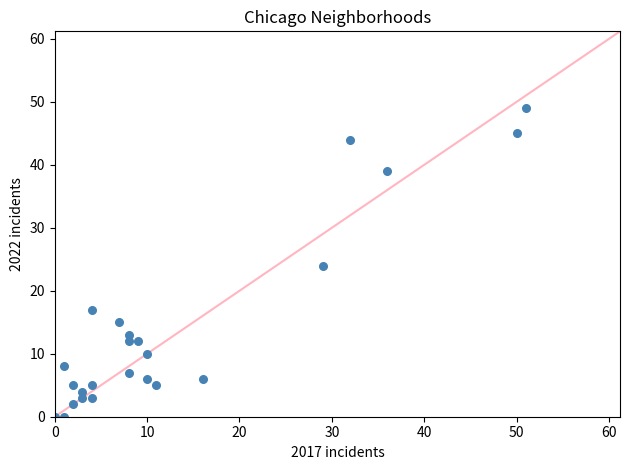

What is the range of X values (max minus min)?

51